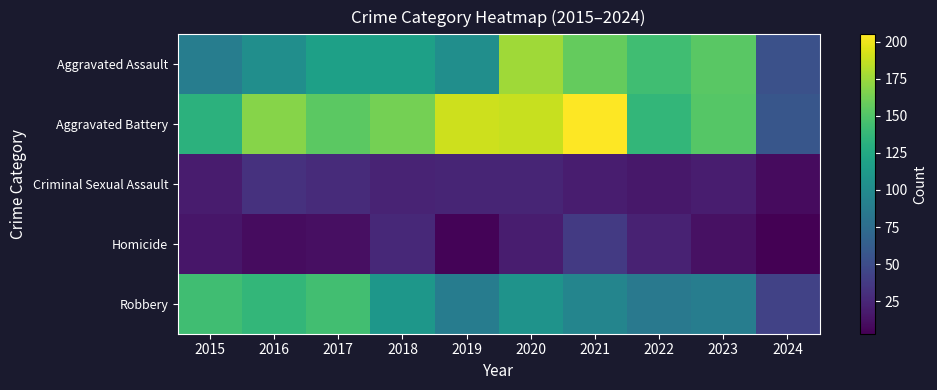

Reading right to left, list all the values displayed in this chart.

Aggravated Assault: 2024=53	2023=153	2022=143	2021=157	2020=176	2019=103	2018=118	2017=118	2016=103	2015=89
Aggravated Battery: 2024=57	2023=152	2022=137	2021=205	2020=188	2019=190	2018=163	2017=154	2016=168	2015=133
Criminal Sexual Assault: 2024=9	2023=19	2022=16	2021=19	2020=24	2019=24	2018=23	2017=28	2016=32	2015=18
Homicide: 2024=3	2023=12	2022=22	2021=37	2020=19	2019=5	2018=26	2017=11	2016=10	2015=15
Robbery: 2024=43	2023=89	2022=85	2021=95	2020=107	2019=88	2018=110	2017=144	2016=137	2015=143